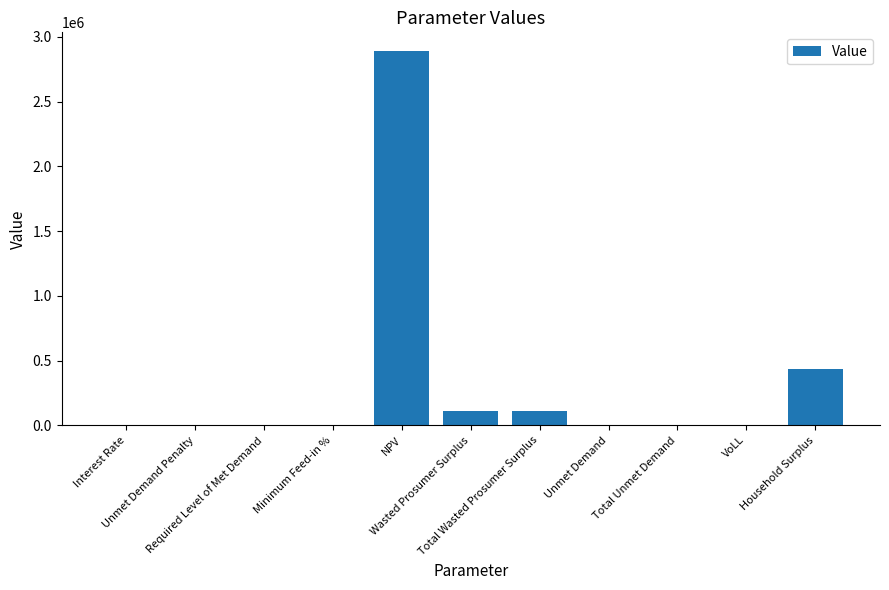

Rank the categories by value from highest to lowest.

NPV, Household Surplus, Wasted Prosumer Surplus, Total Wasted Prosumer Surplus, Unmet Demand, Total Unmet Demand, VoLL, Minimum Feed-in %, Interest Rate, Unmet Demand Penalty, Required Level of Met Demand